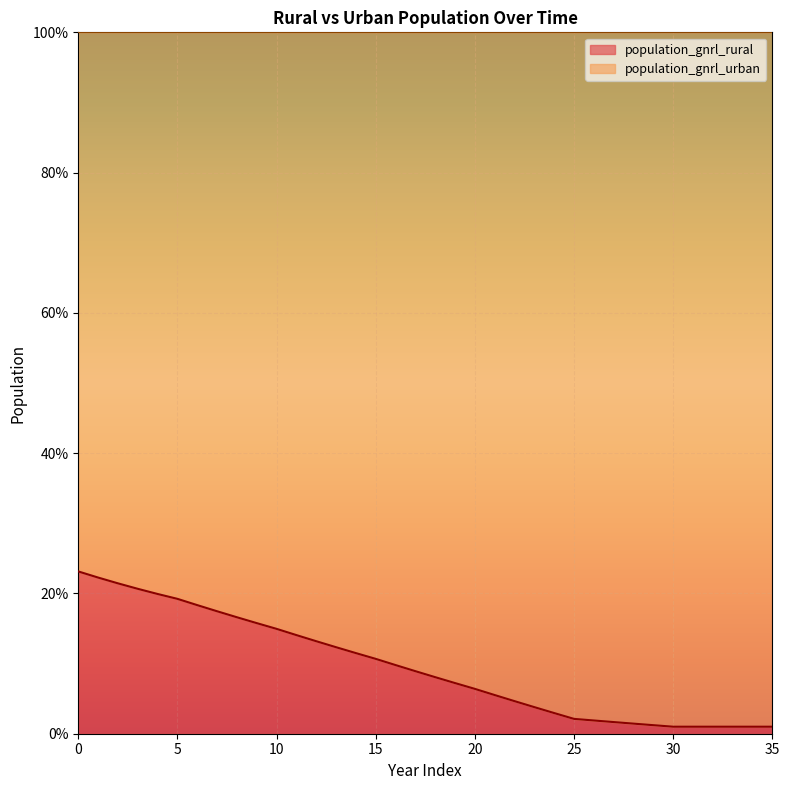

The population_gnrl_rural series shows 19.2 at 5. True or false?

True